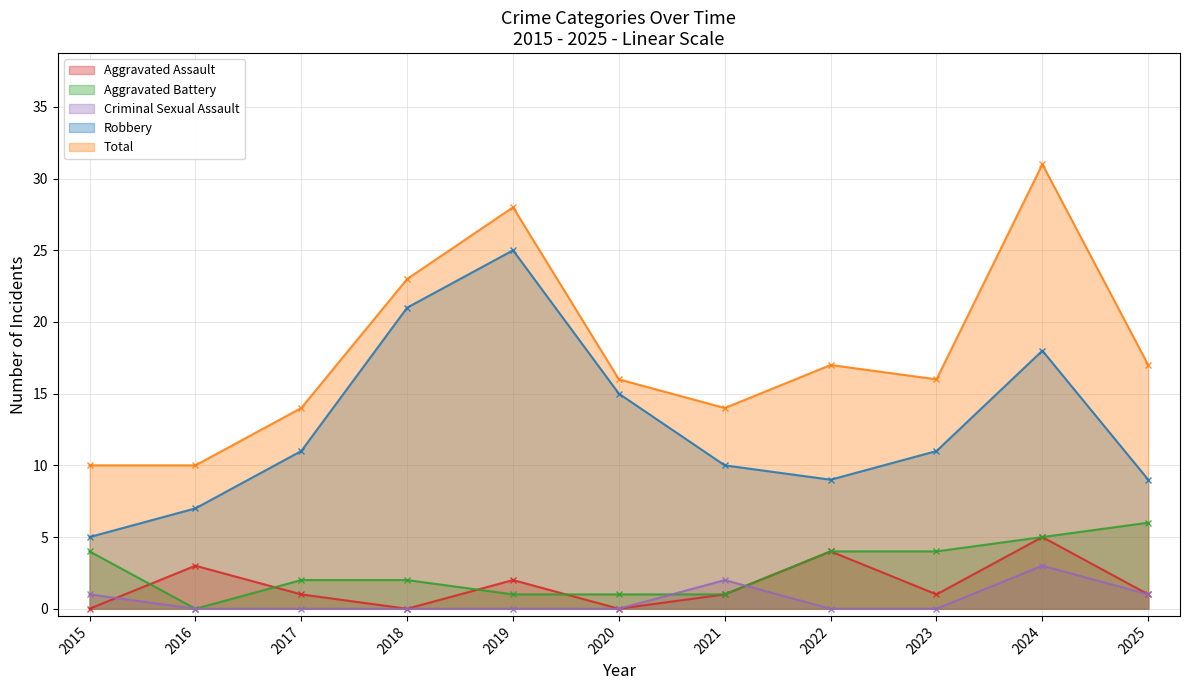

What is the sum of all Aggravated Battery values?

30